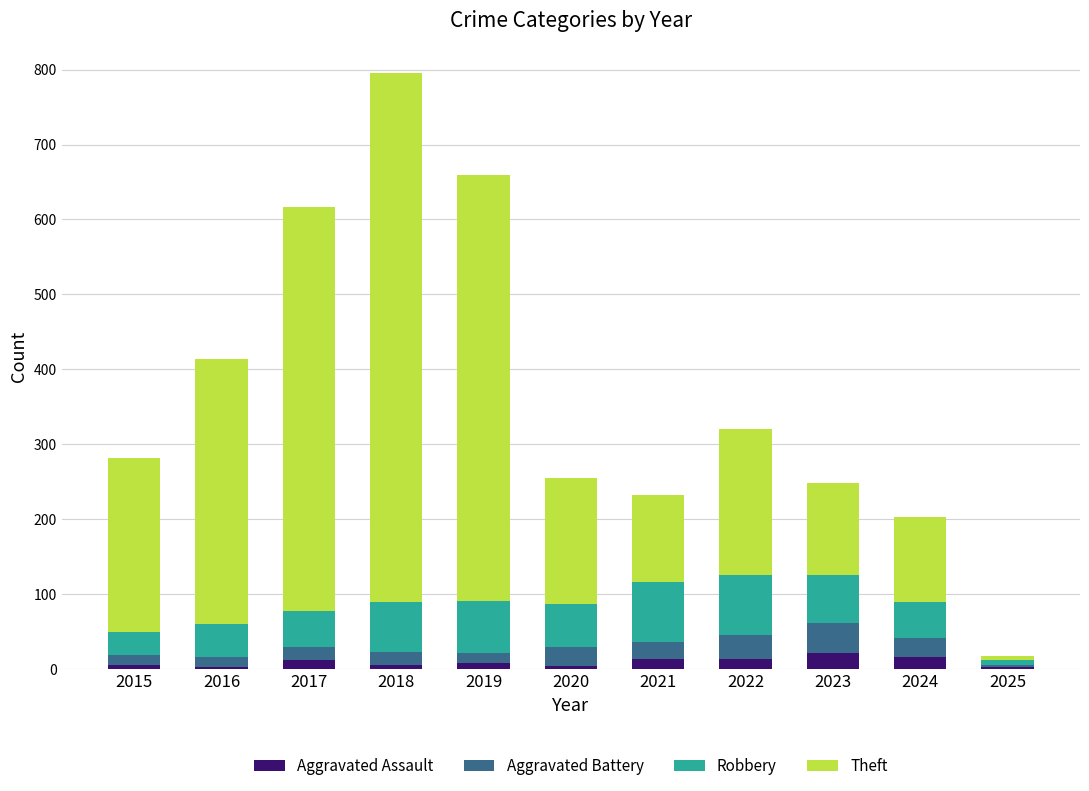

What is the average value of the Aggravated Assault series?

10